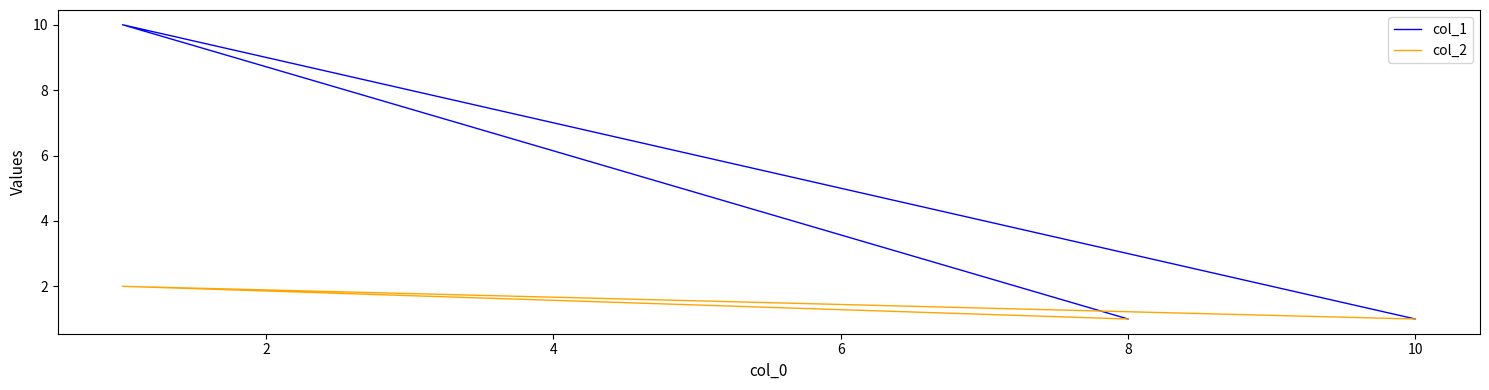

True or false: col_1 has a value of 6 at 2.

False